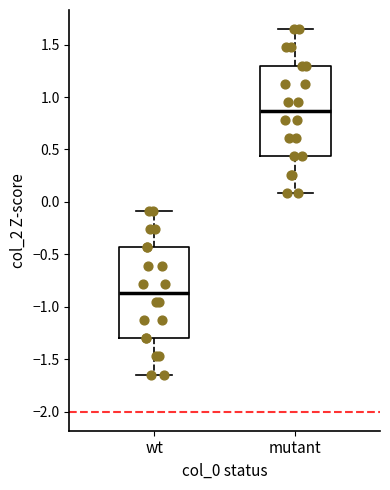

Reading left to right, transcribe this box plot: for each box, give where its median line is, the range the box spans, and where its two whiskers end, as read against the y-axis. The values are not printed on the chart, so give them approximately, as read against the axis.

wt: median -0.85, box -1.30 to -0.45, whiskers -1.65 to -0.10
mutant: median 0.85, box 0.45 to 1.30, whiskers 0.10 to 1.65